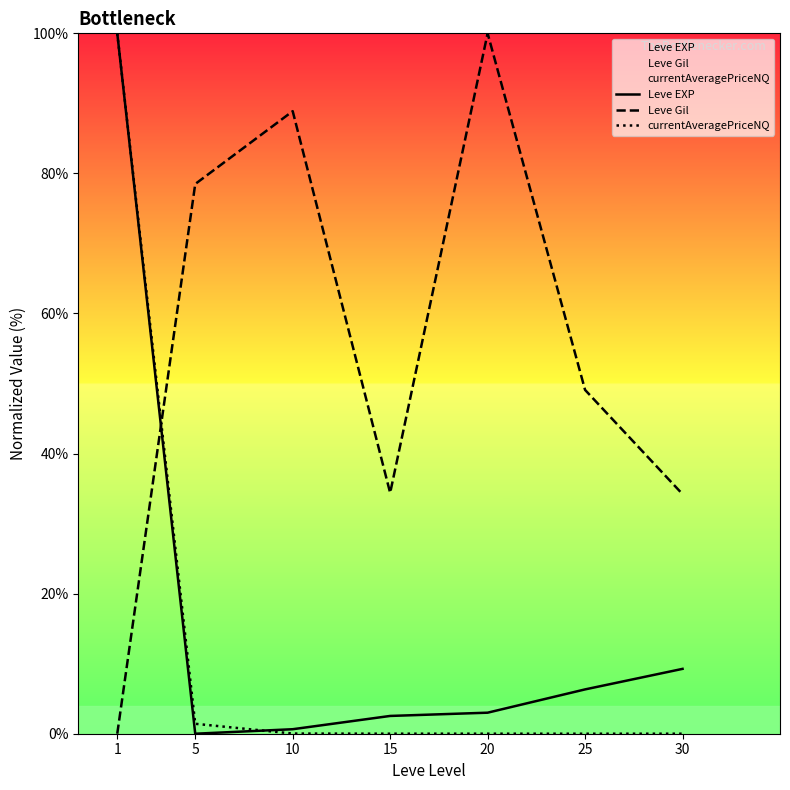

Which series has the largest range (max minus min)?

Leve EXP